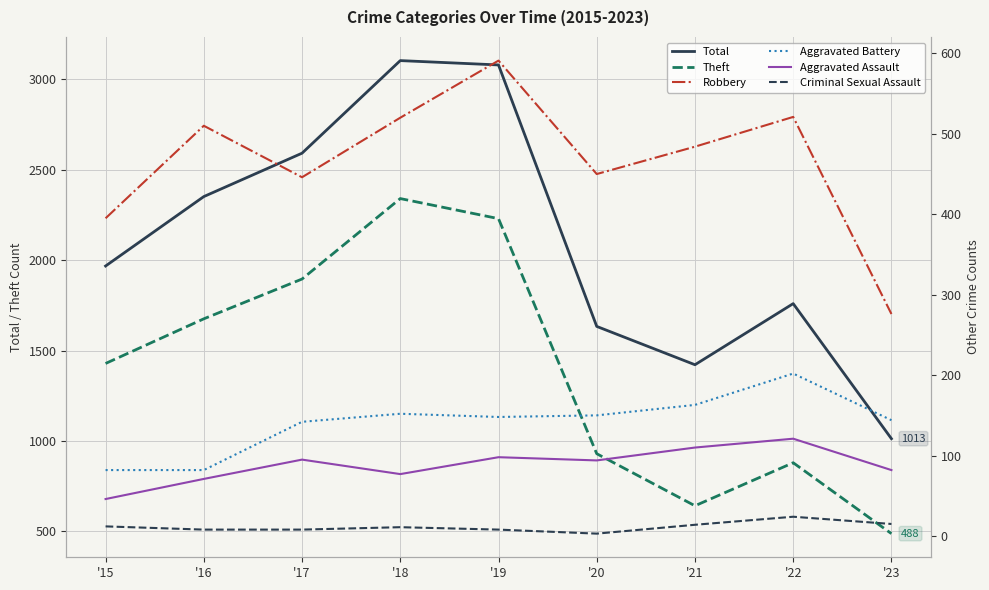

Rank the categories by Aggravated Assault value from lowest to highest.

'15, '16, '18, '23, '20, '17, '19, '21, '22